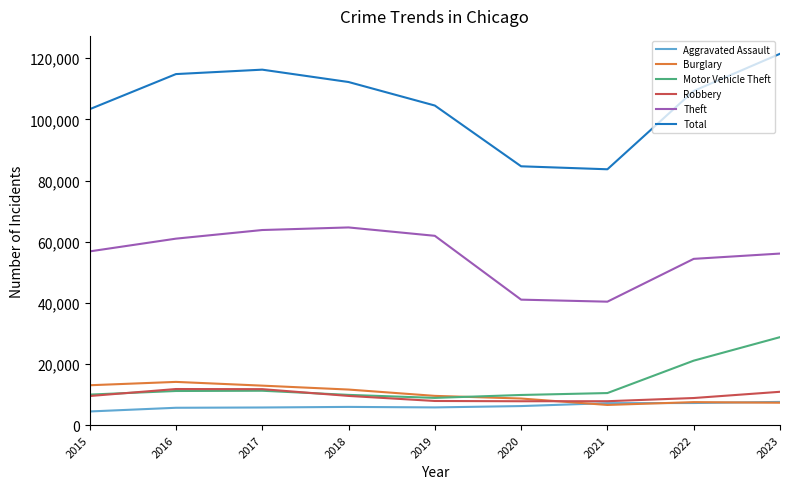

True or false: Total and Burglary intersect in this chart.

False